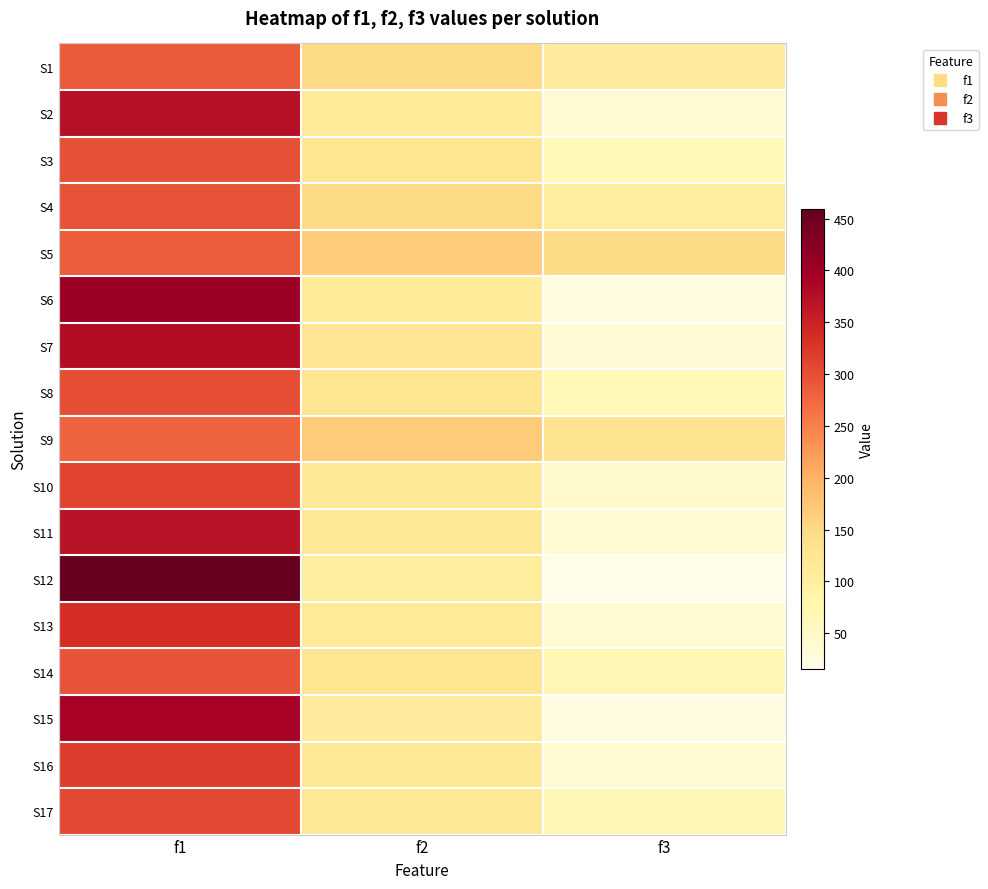

Reading right to left, list all the values displayed in this chart.

S1: f3=110.0	f2=150.0	f1=287.5
S2: f3=40.0	f2=116.0	f1=373.0
S3: f3=67.0	f2=126.0	f1=298.4
S4: f3=107.0	f2=150.0	f1=295.2
S5: f3=148.0	f2=166.0	f1=285.1
S6: f3=25.0	f2=109.0	f1=402.6
S7: f3=38.0	f2=124.0	f1=377.0
S8: f3=66.0	f2=128.0	f1=301.1
S9: f3=131.0	f2=169.0	f1=280.2
S10: f3=45.0	f2=117.0	f1=310.9
S11: f3=40.0	f2=121.0	f1=370.0
S12: f3=16.0	f2=106.0	f1=458.8
S13: f3=41.0	f2=113.0	f1=335.1
S14: f3=71.0	f2=127.0	f1=295.7
S15: f3=23.0	f2=111.0	f1=389.8
S16: f3=41.0	f2=117.0	f1=318.5
S17: f3=69.0	f2=122.0	f1=305.9